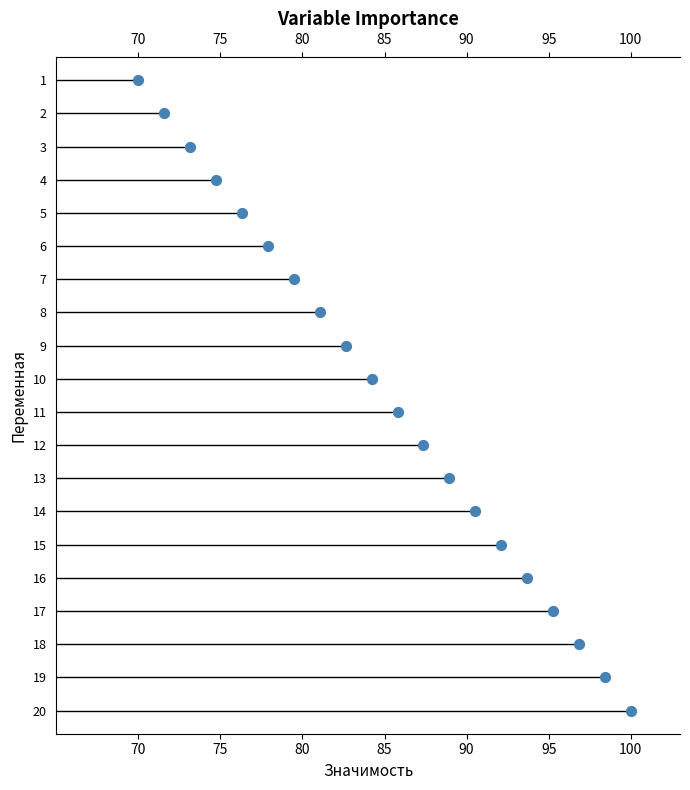

Which has a higher value, 12 or 13?

13